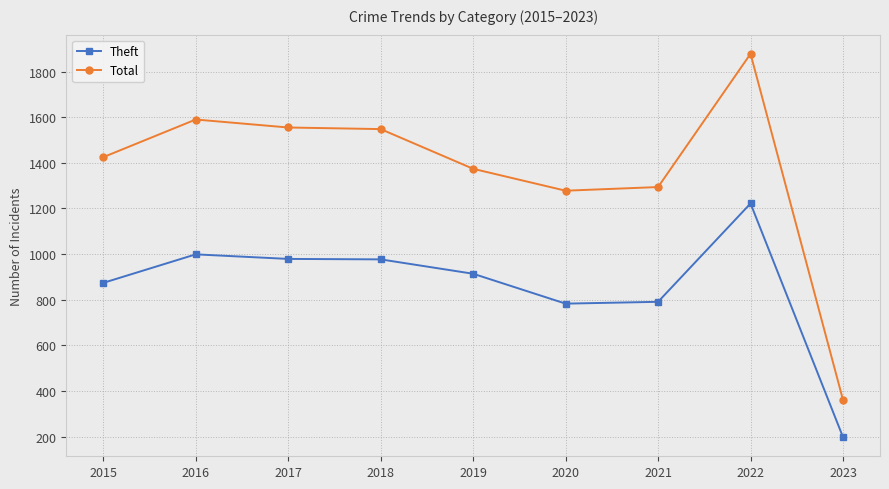

Which category has the lowest value across all series?

2023